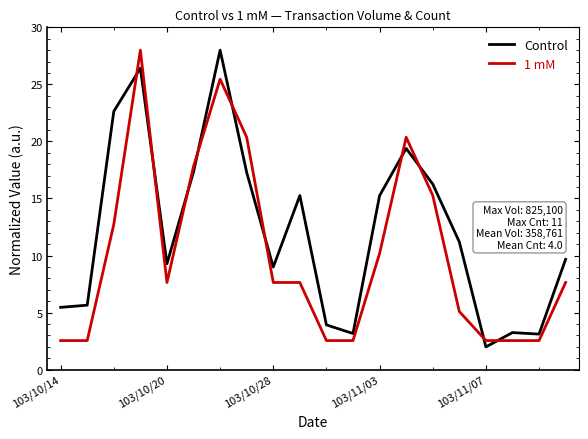

Rank the series by their average value, from lowest to highest.

1 mM, Control